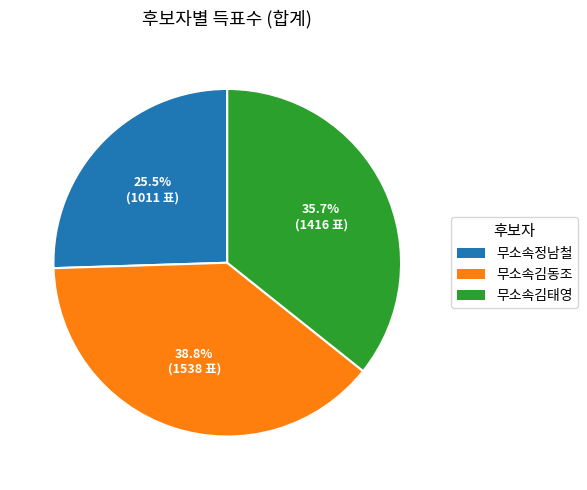

Rank the categories by value from lowest to highest.

무소속정남철, 무소속김태영, 무소속김동조